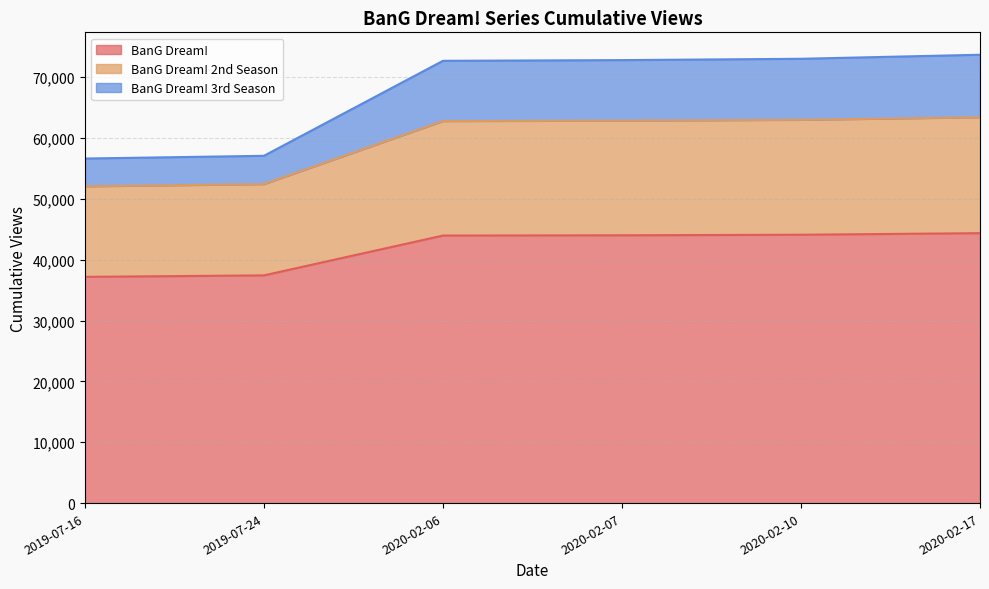

True or false: BanG Dream! 3rd Season and BanG Dream! intersect in this chart.

False